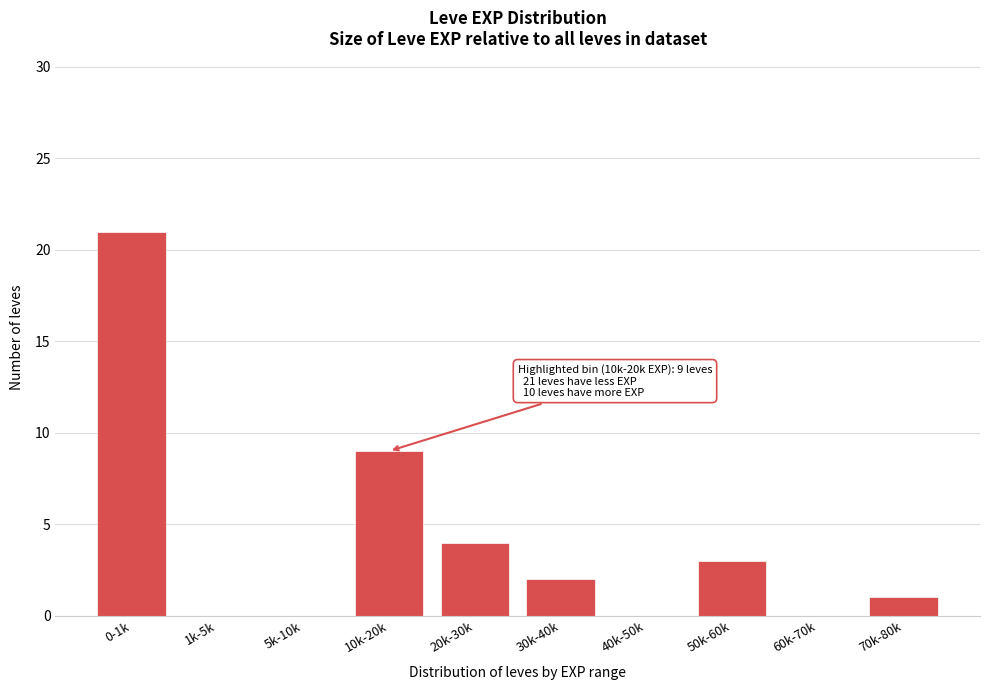

Reading left to right, list all the values displayed in this chart.

0-1k=21	1k-5k=0	5k-10k=0	10k-20k=9	20k-30k=4	30k-40k=2	40k-50k=0	50k-60k=3	60k-70k=0	70k-80k=1